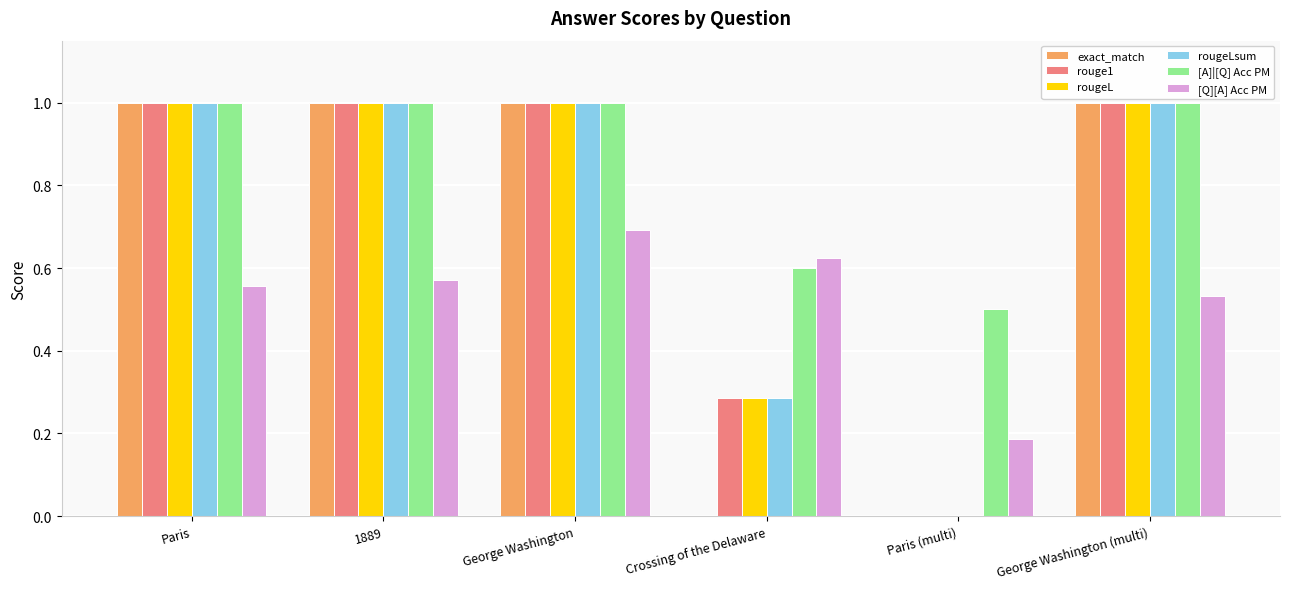

What are all the series names shown in the legend?

exact_match, rouge1, rougeL, rougeLsum, [A]|[Q] Acc PM, [Q][A] Acc PM